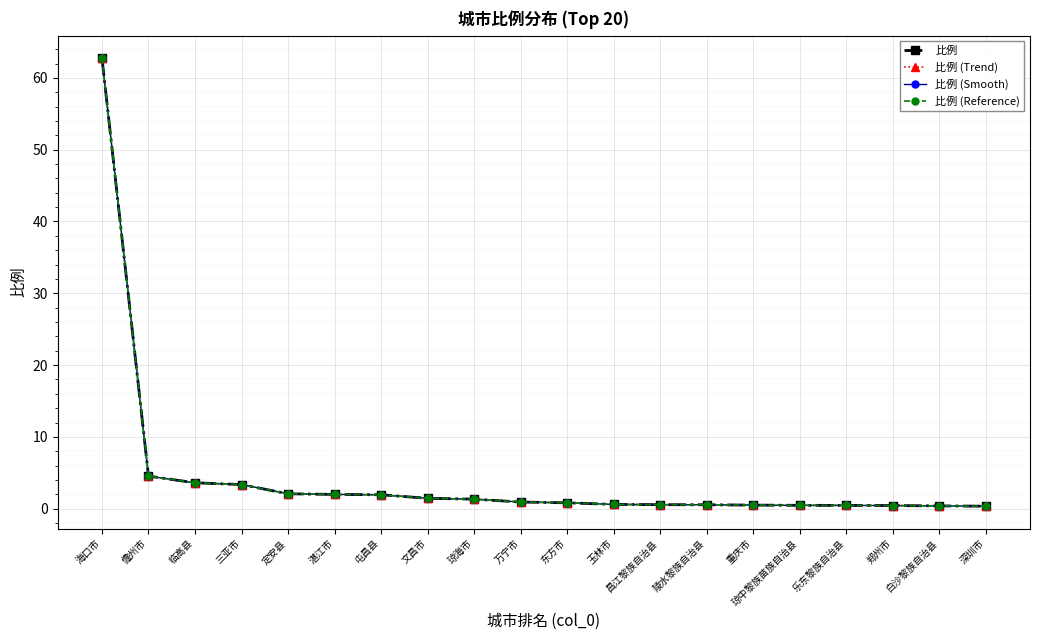

What is the sum of the 比例 (Smooth) values at 昌江黎族自治县 and 深圳市?

0.9